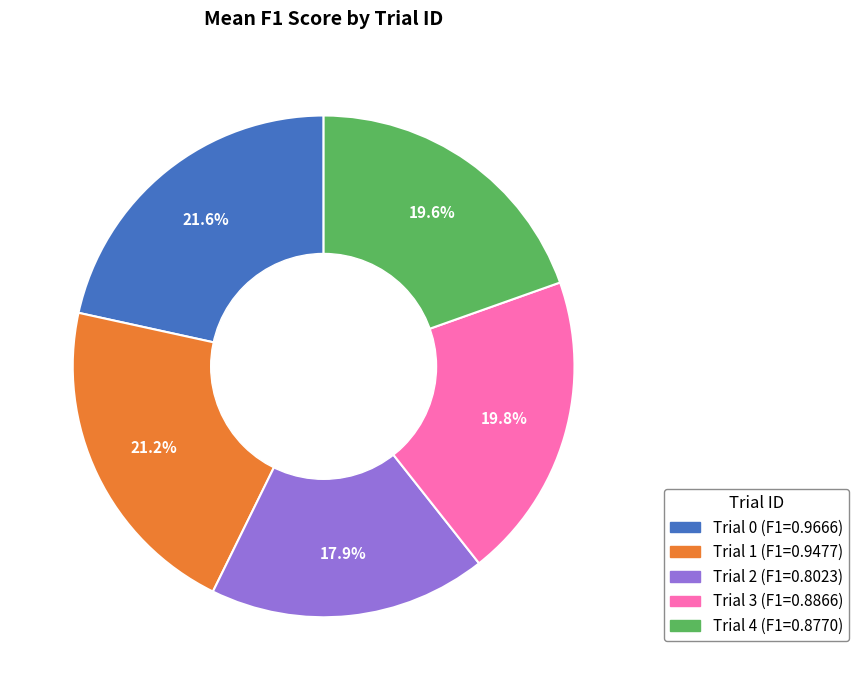

What percentage do Trial 2 and Trial 1 together represent?

39.1%